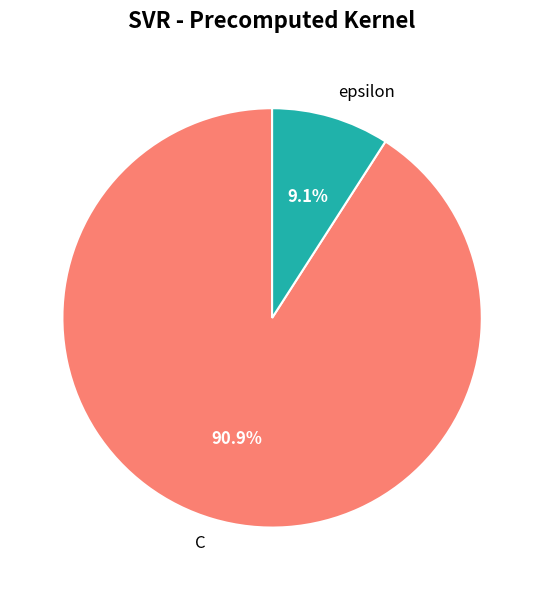

To the nearest percent, what is the combined percentage of epsilon and C?

100%